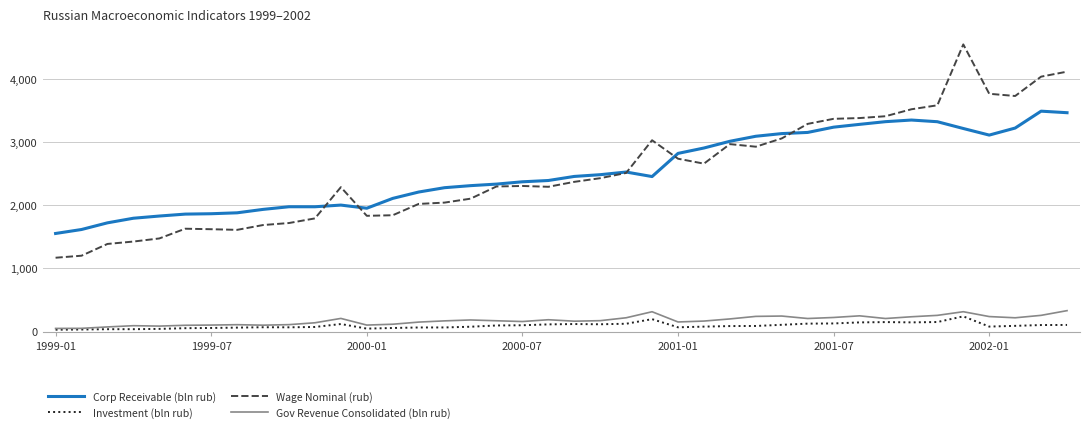

Which series has the largest range (max minus min)?

Wage Nominal (rub)